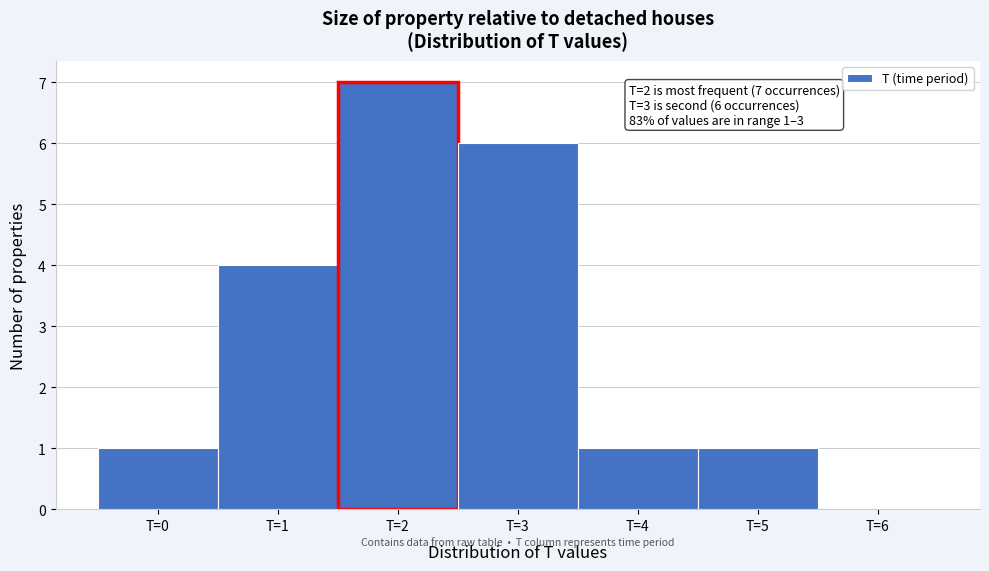

Which range on the x-axis has the tallest bar?

1.5 to 2.5